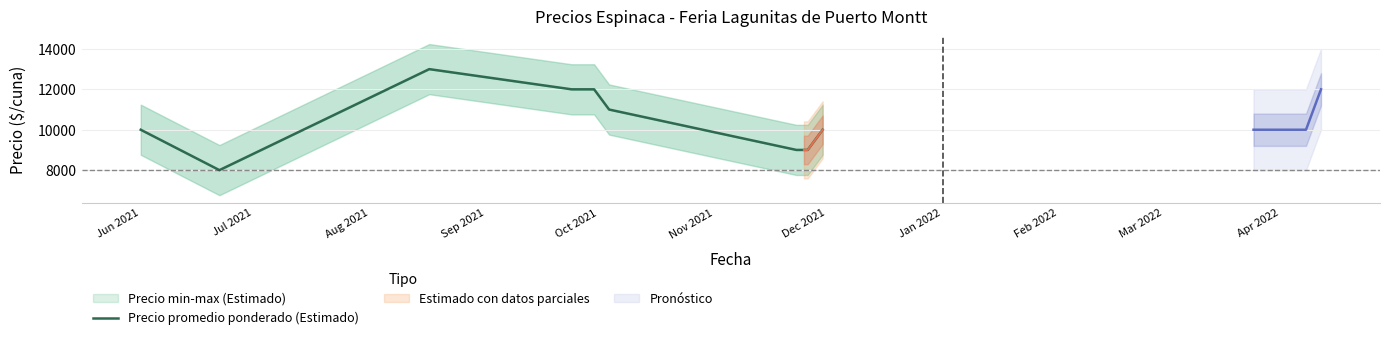

What is the difference between the maximum and minimum values?

5000